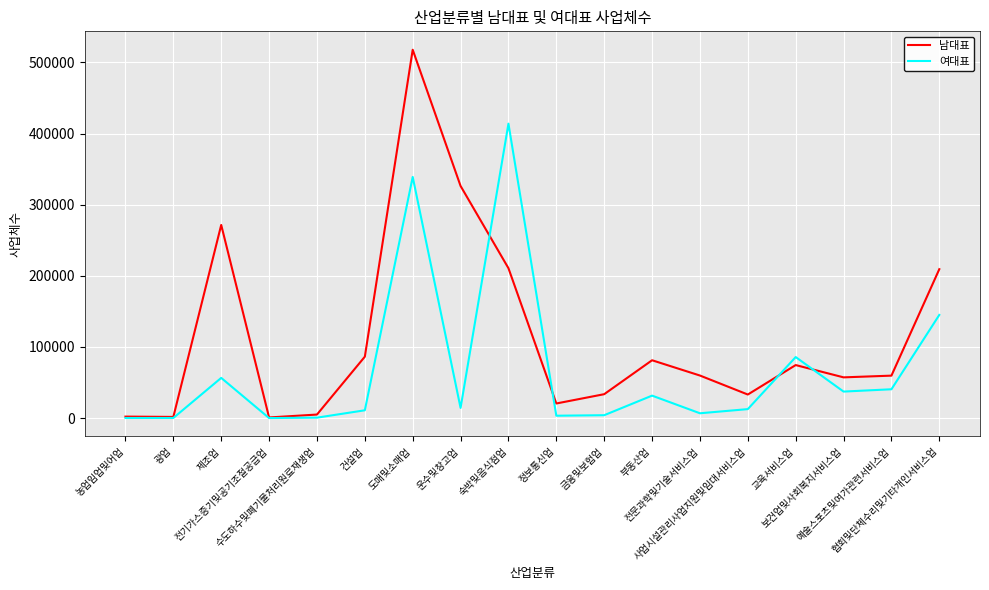

Which series has the widest spread of values?

남대표